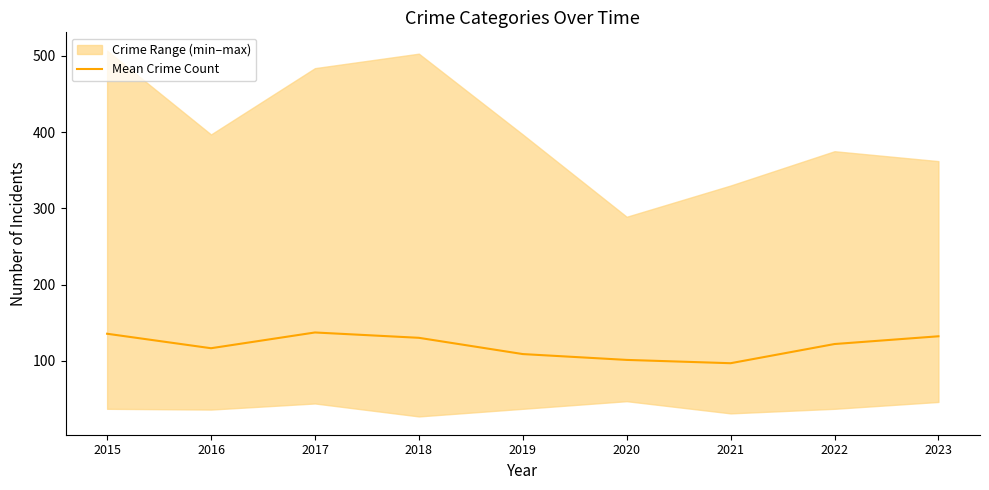

What is the sum of all values?

1080.3